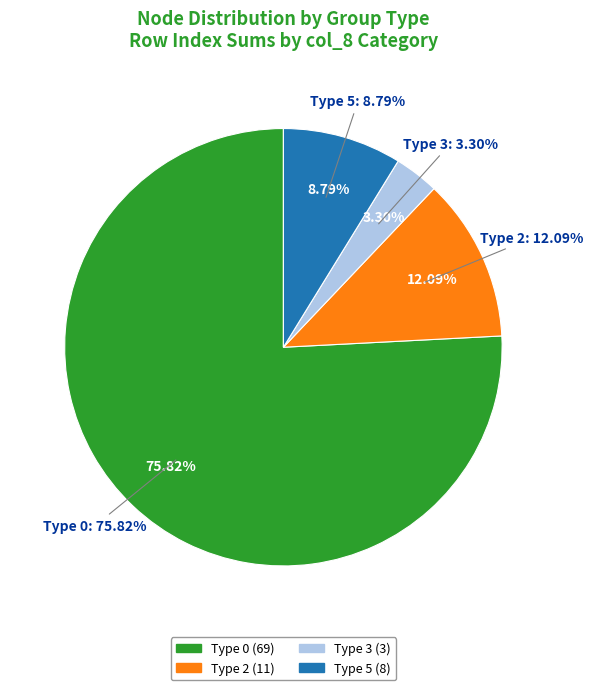

True or false: 2 accounts for 17% of the total.

False